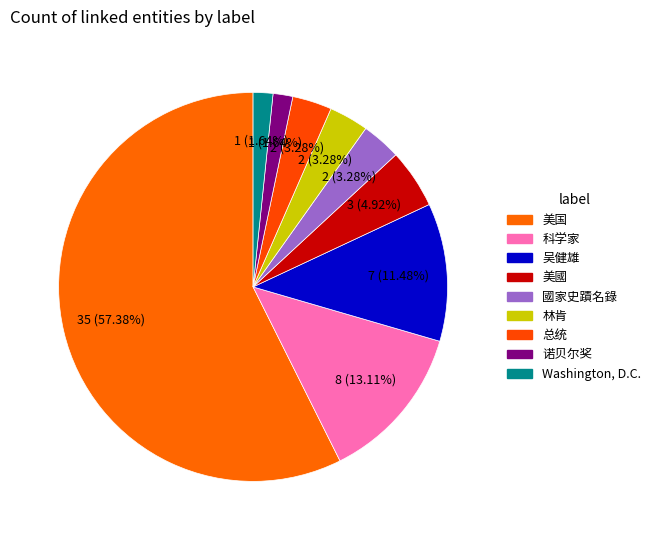

How many segments does this pie chart have?

9